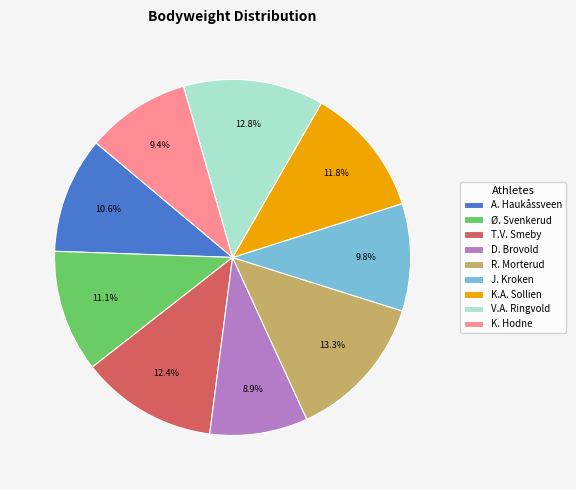

Is there any slice that represents more than half of the pie?

No